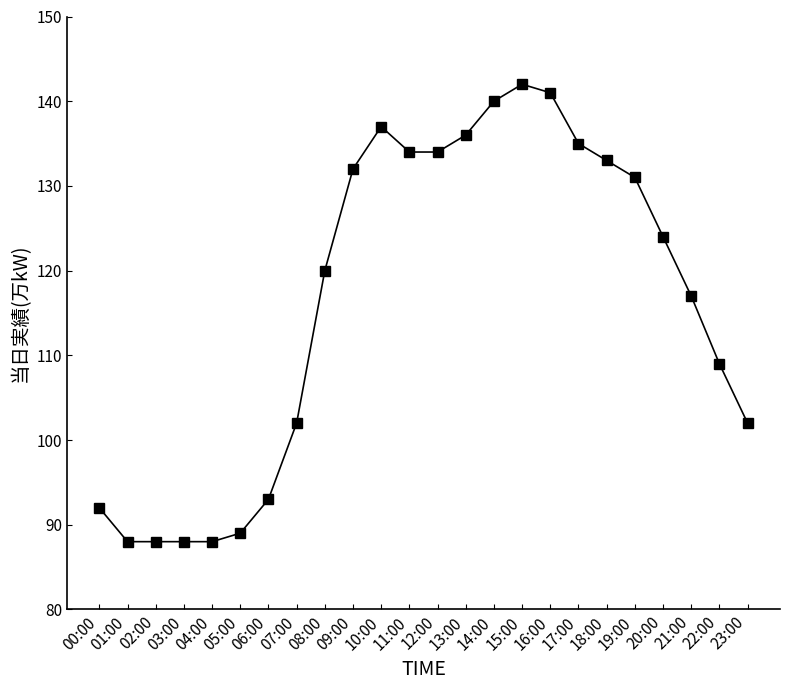

How many lines are shown in the chart?

1